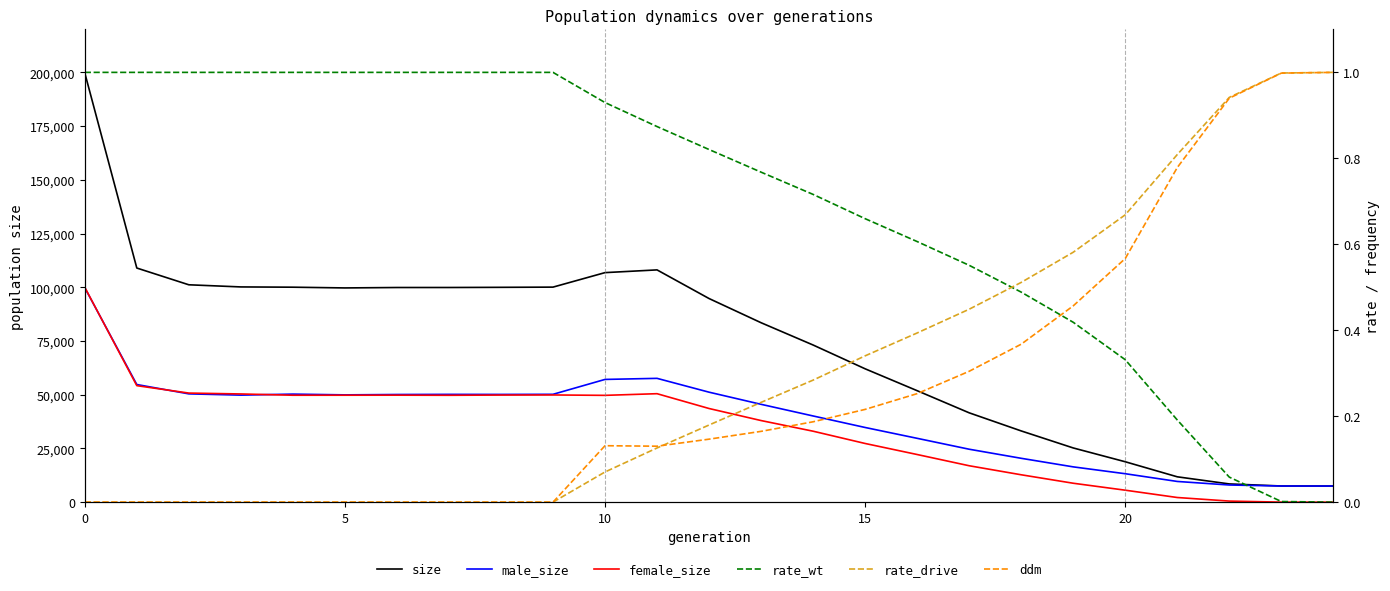

What are all the series names shown in the legend?

size, male_size, female_size, rate_wt, rate_drive, ddm